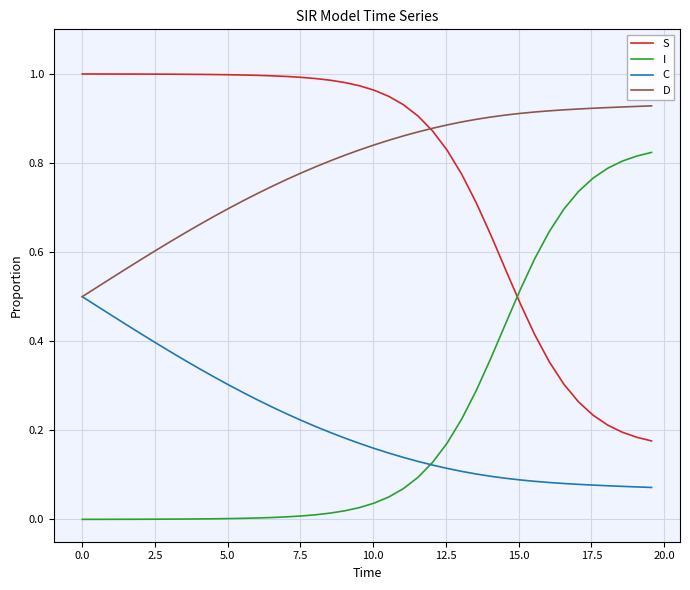

True or false: I and D cross at least once.

False